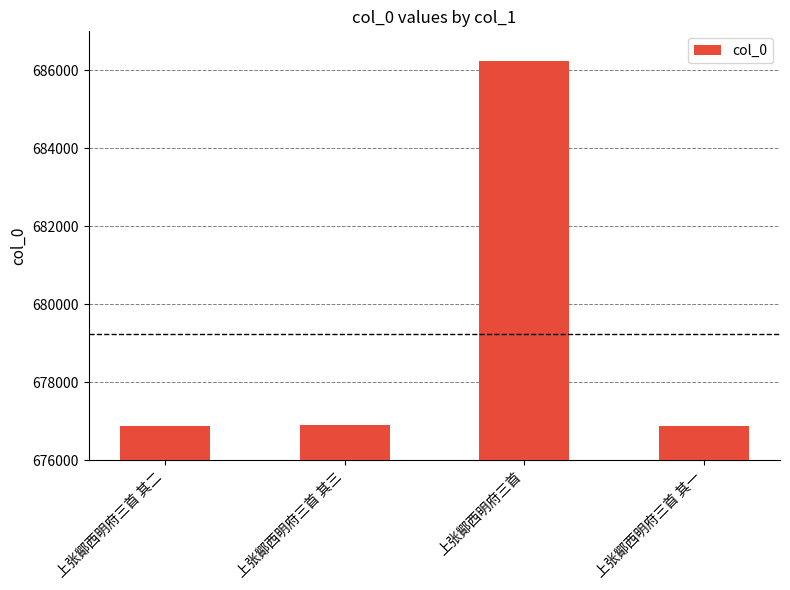

What is the maximum value shown in the chart?

686228